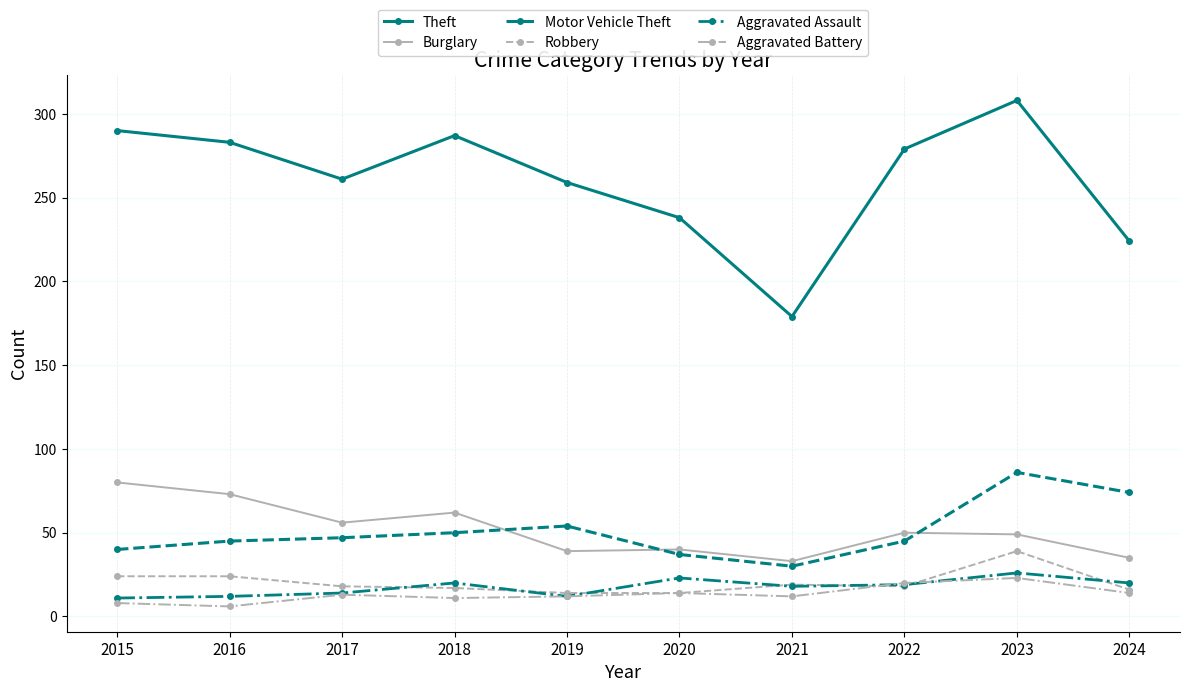

At which category is the sum across all series the highest?

2023